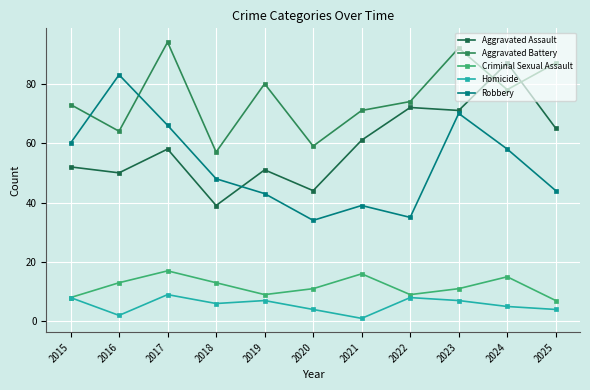

What is the value of the Aggravated Assault point at the 5th from the left?

51